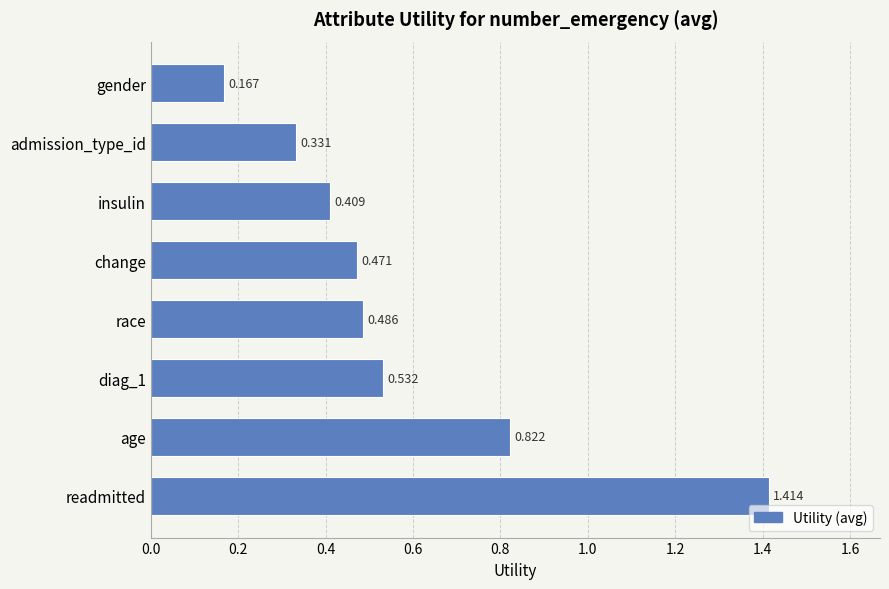

What is the sum of all values?

4.6